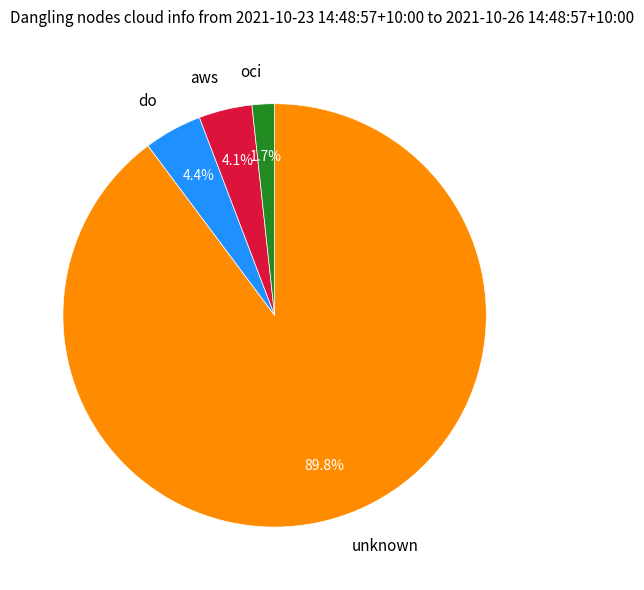

How much of the chart is everything except oci?

98.3%